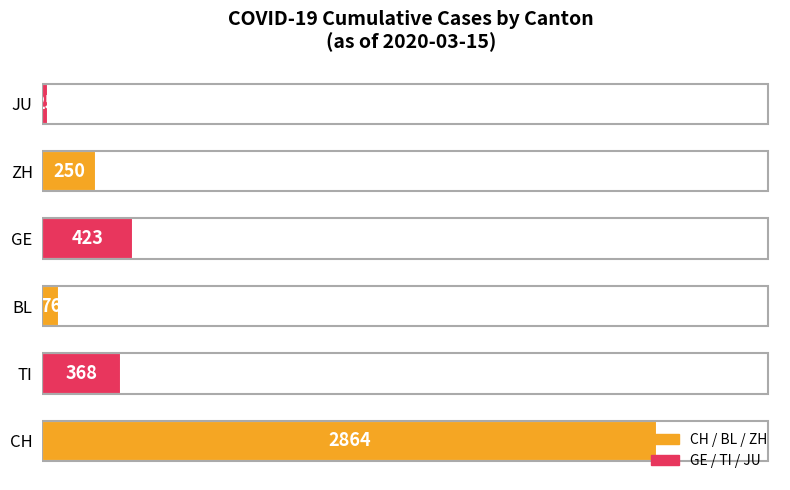

What is the difference between the values at GE and TI?

55